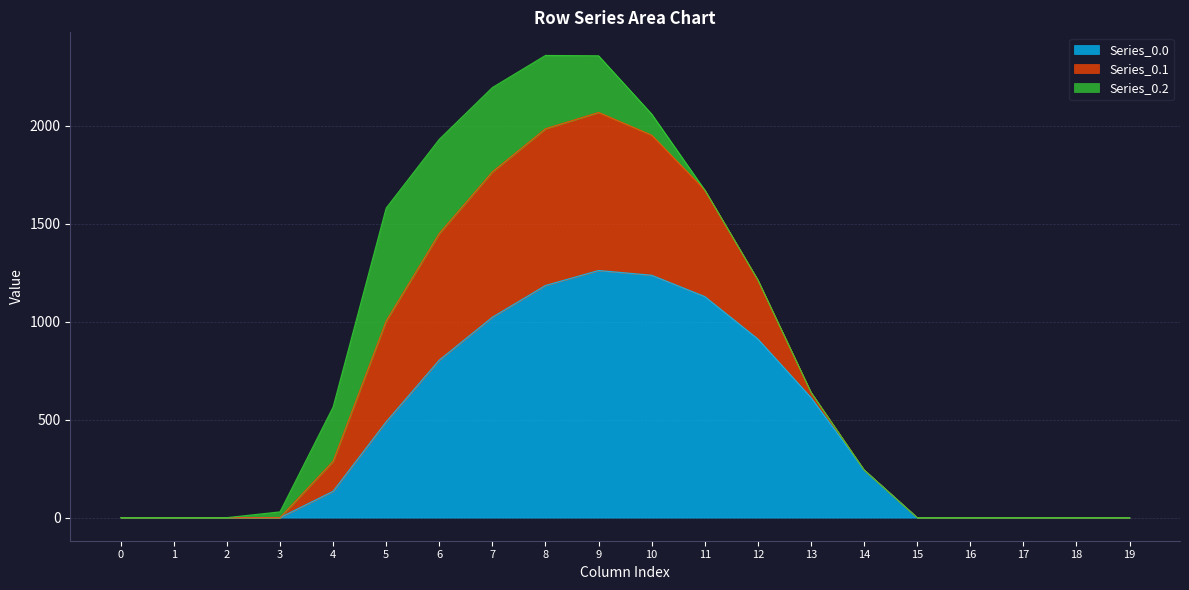

What is the difference between the second highest and second lowest values in the Series_0.0 series?

1237.4